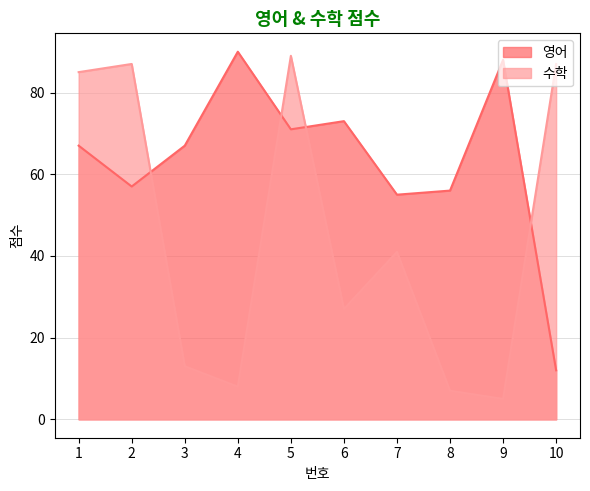

How many values in the 수학 series are below 41?

5